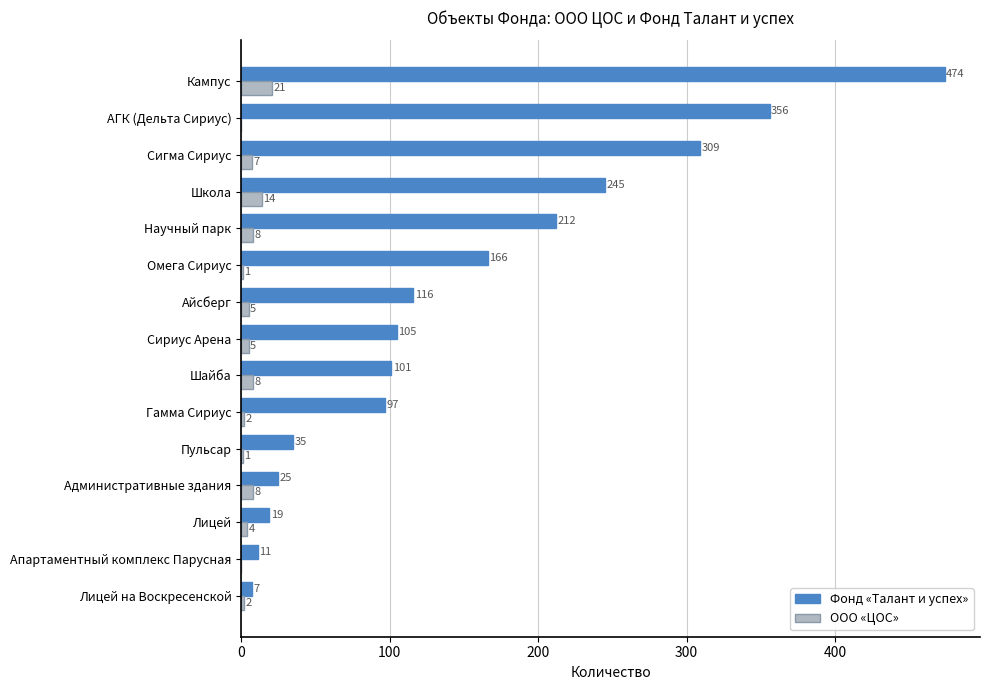

Read the Фонд «Талант и успех» value at Лицей на Воскресенской.

7